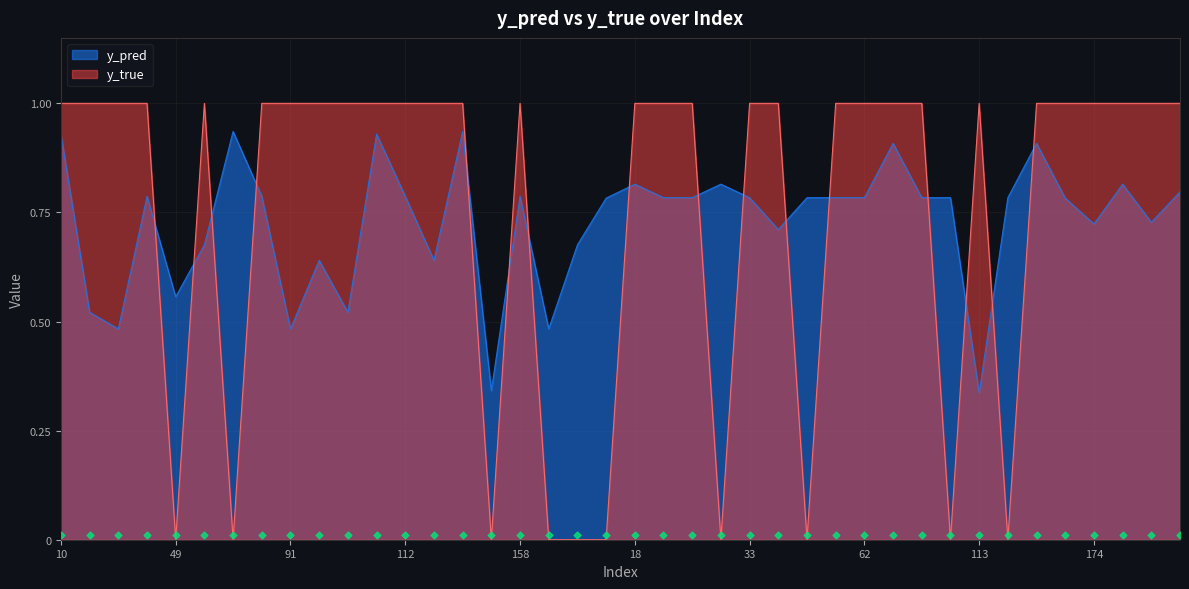

What is the total value across all series at 29?

1.8